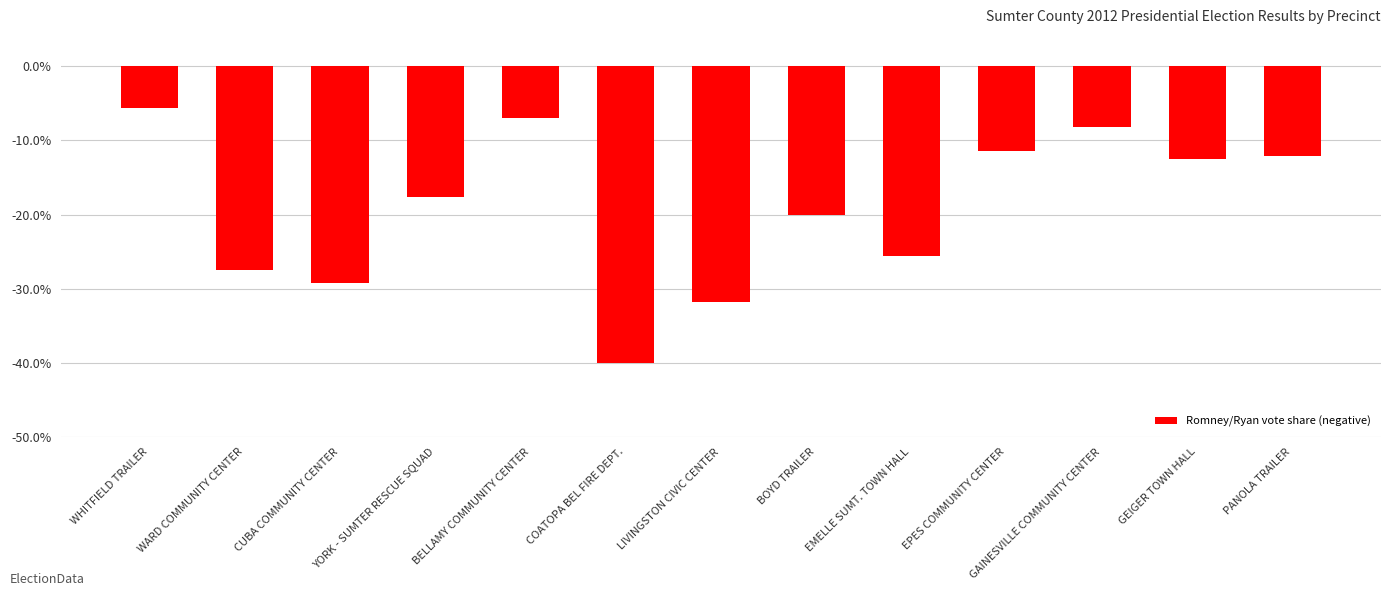

The chart shows a value of -31.8 at LIVINGSTON CIVIC CENTER. True or false?

True